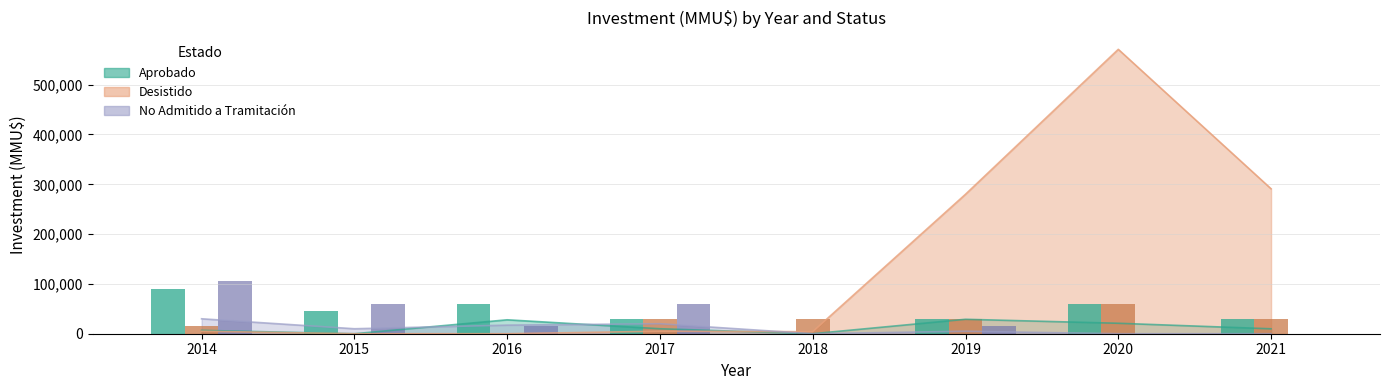

Does the chart contain any negative values?

No